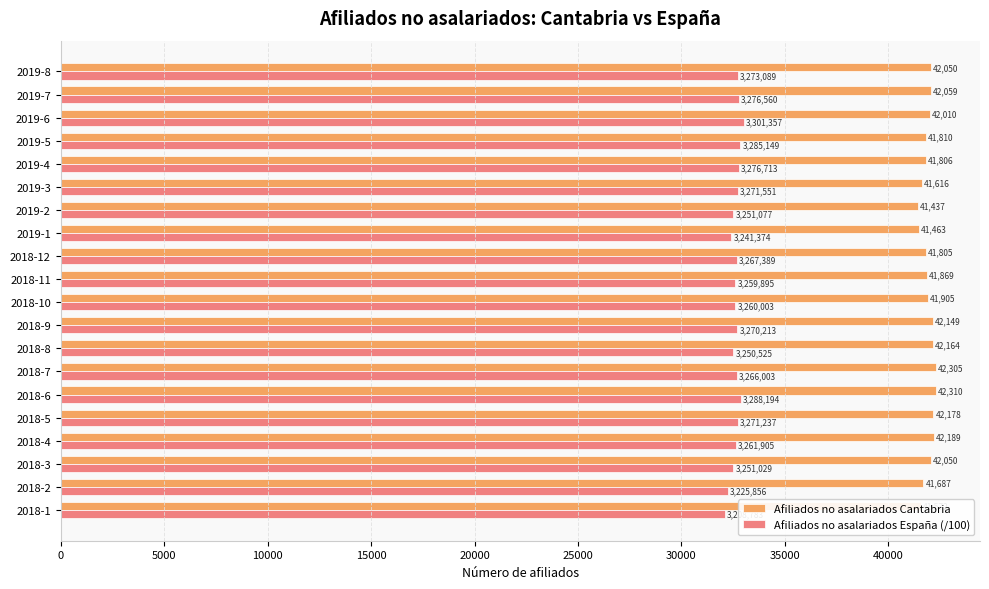

How many categories are shown in the chart?

20